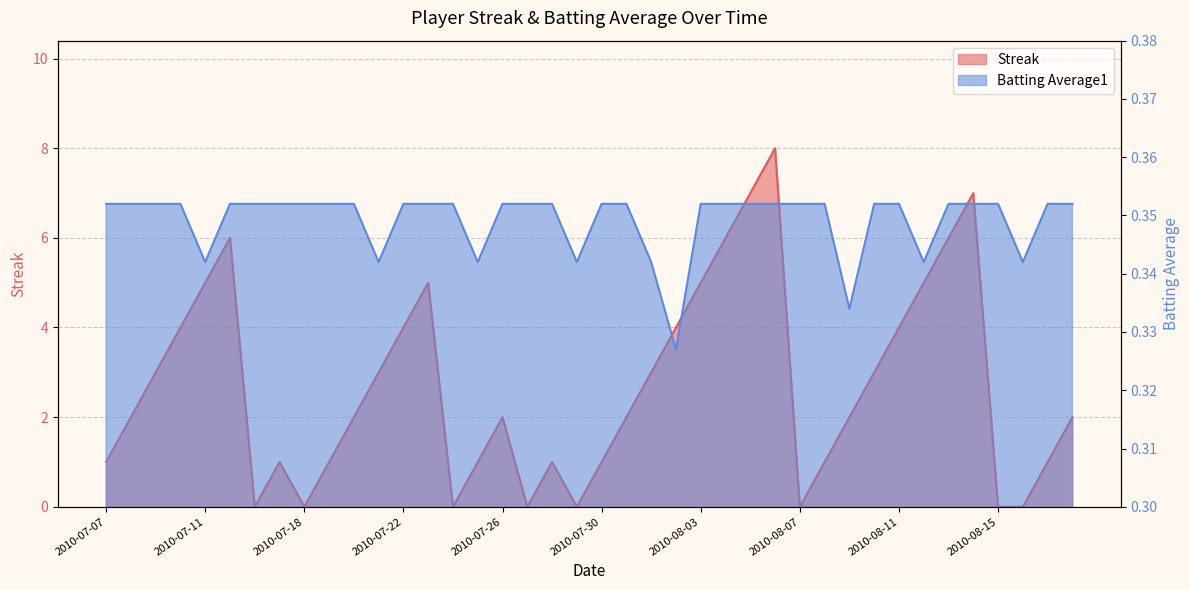

What position from the right is 2010-07-18?

32